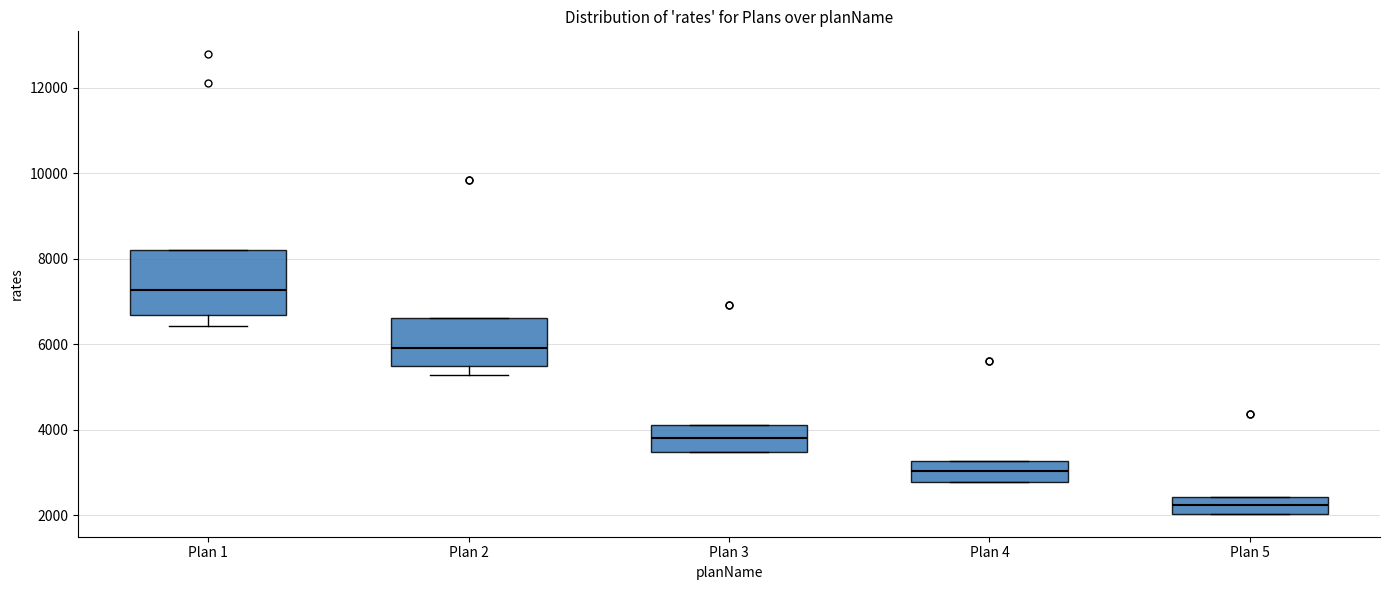

Which box's median line is the lowest?

Plan 5